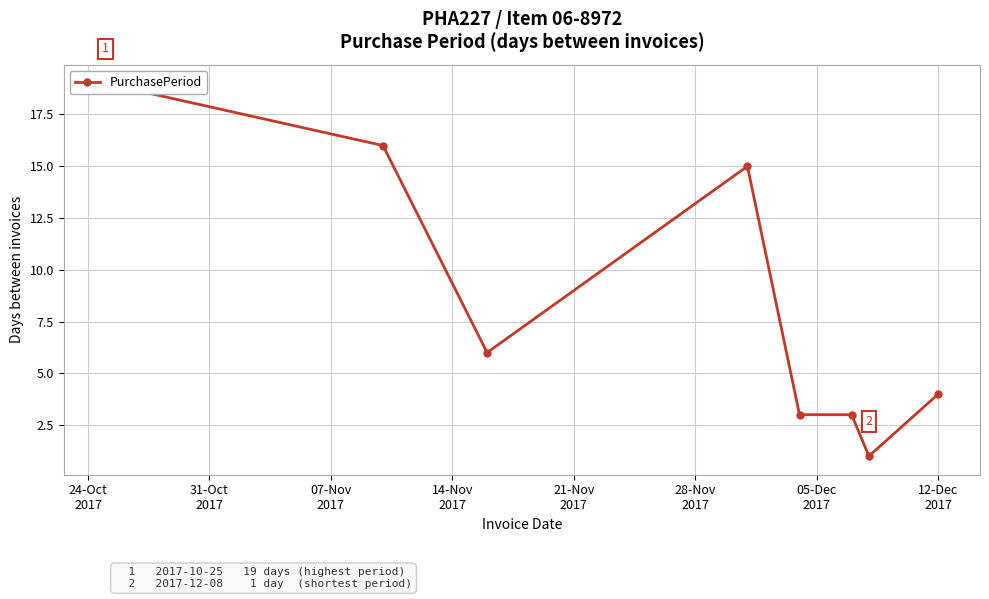

How many data points are above 6?

3